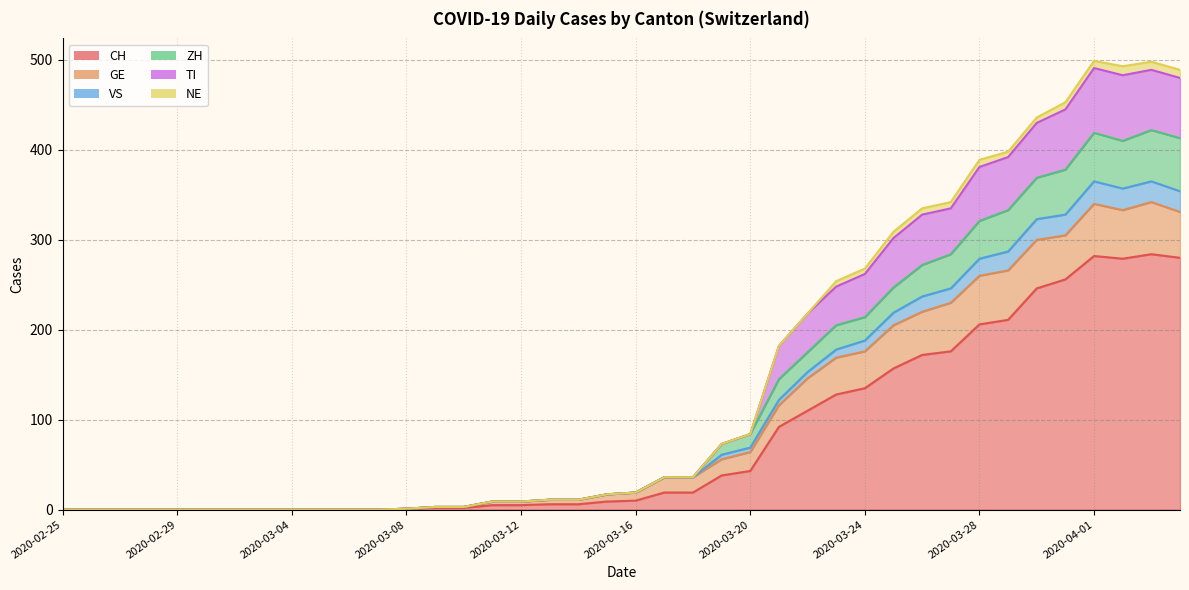

At which label is TI closest to 249?

2020-03-23